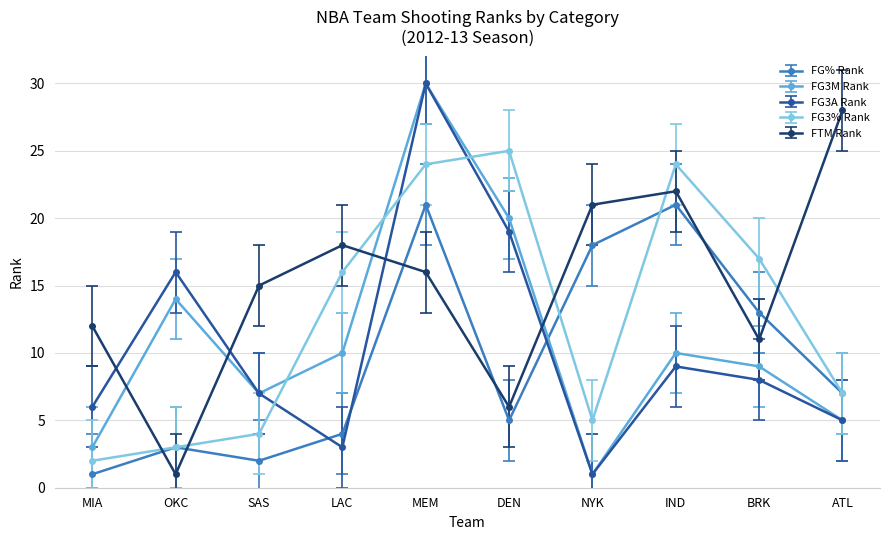

What is the maximum value shown in the chart?

30